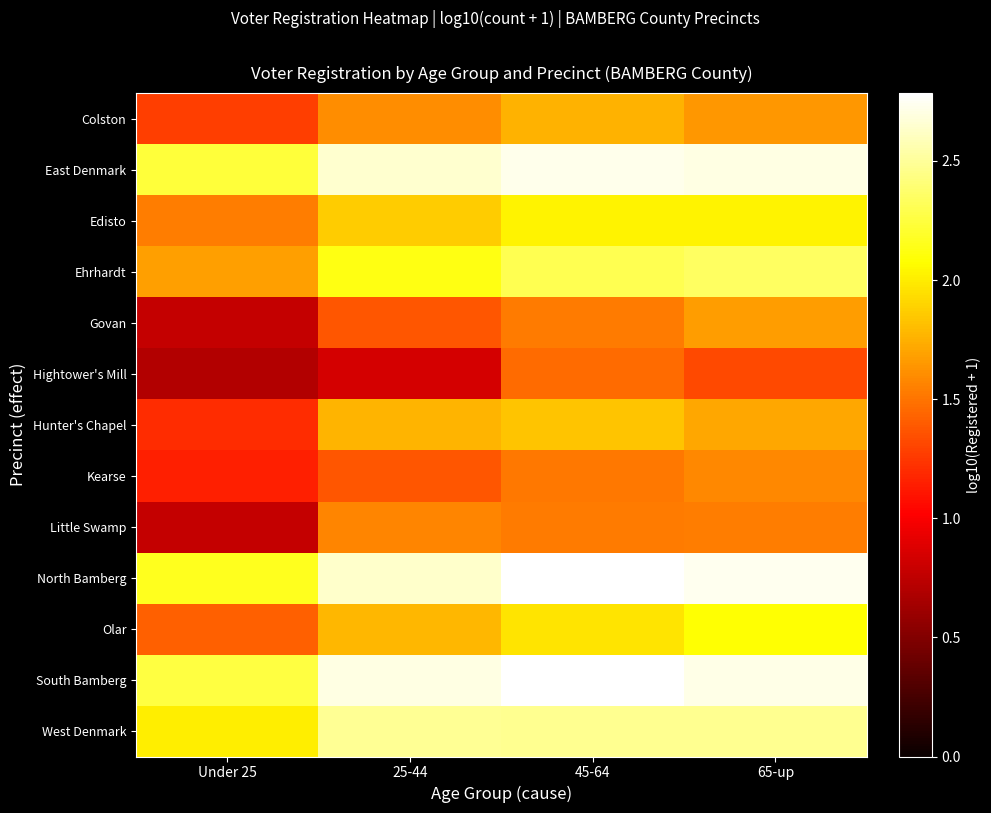

At which category does the chart reach its peak across all series?

45-64